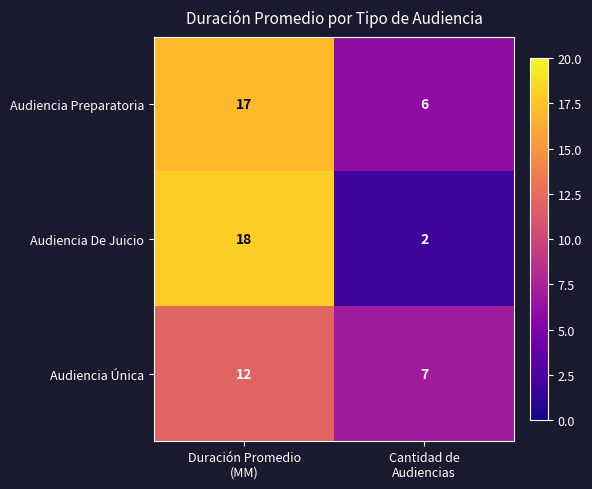

Reading right to left, extract all data points from this chart.

Audiencia Preparatoria: 6	17
Audiencia De Juicio: 2	18
Audiencia Única: 7	12